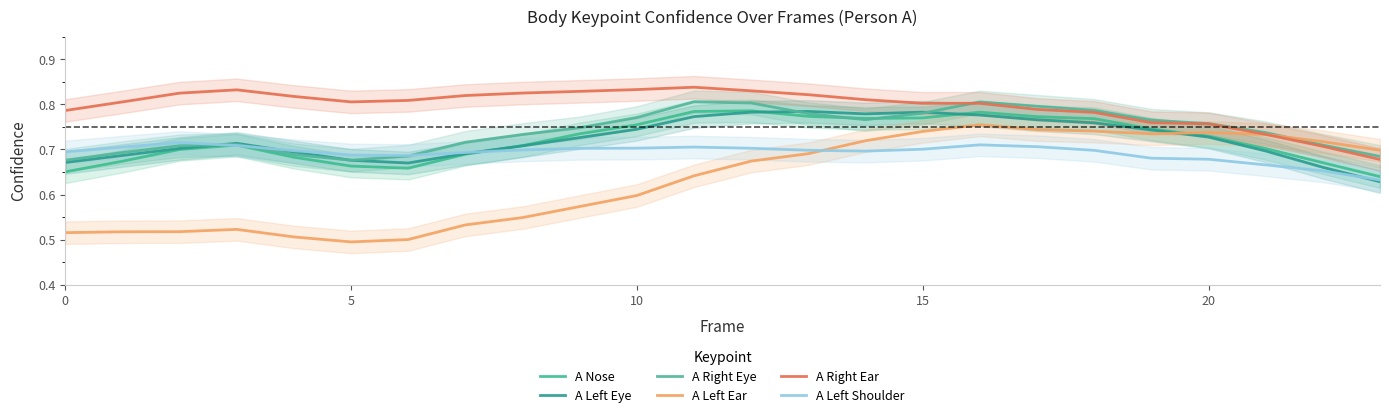

Between 9 and 23, which series saw the biggest shift?

A Right Ear